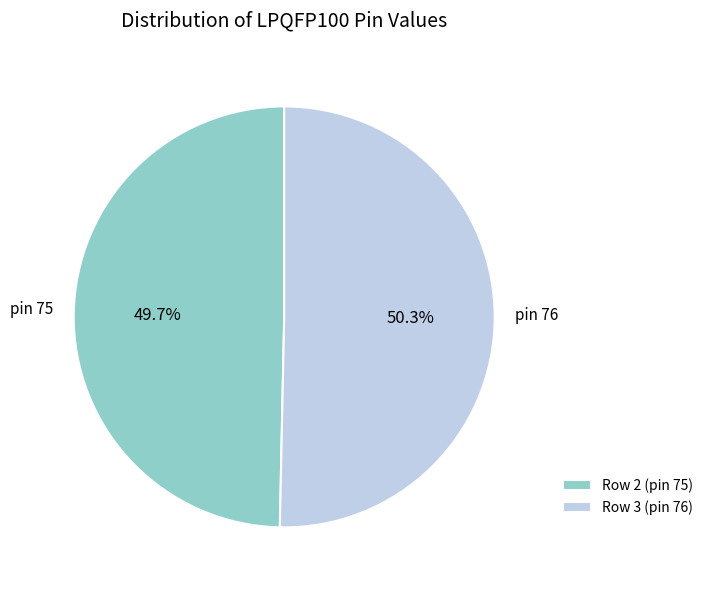

Approximately how many times larger is the value at Row 2 (pin 75) compared to Row 3 (pin 76)?

1.0